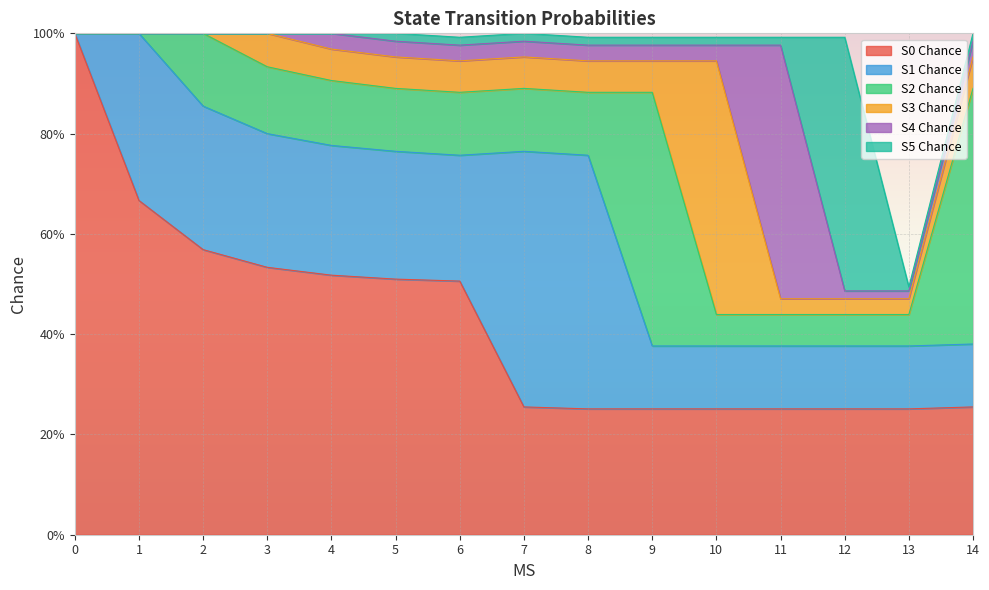

What is the difference between the second highest and minimum values in the S0 Chance series?

0.4